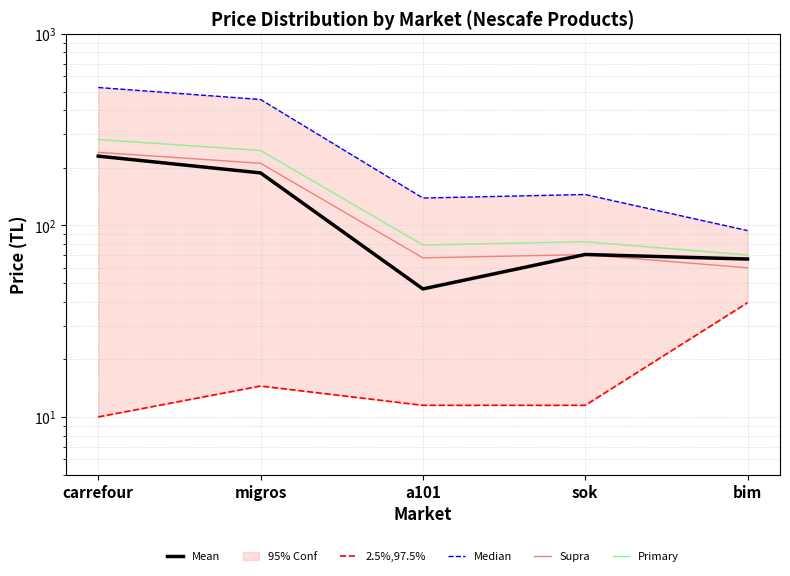

True or false: Mean has a value of 66.8 at bim.

True